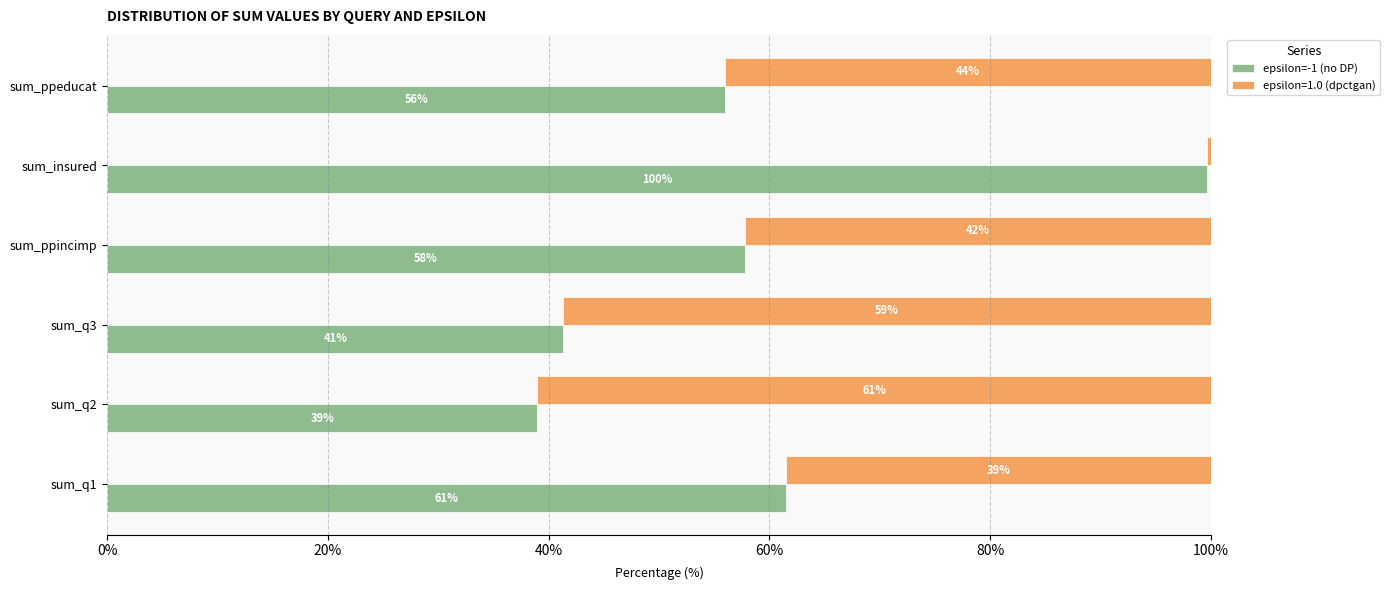

What is the value of the 2nd bar from the left?

39.0